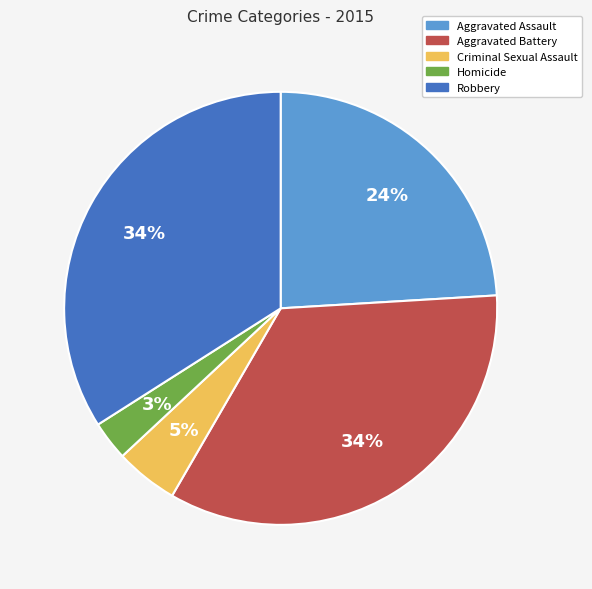

To the nearest percent, what is the difference between the largest and smallest slice percentages?

31%